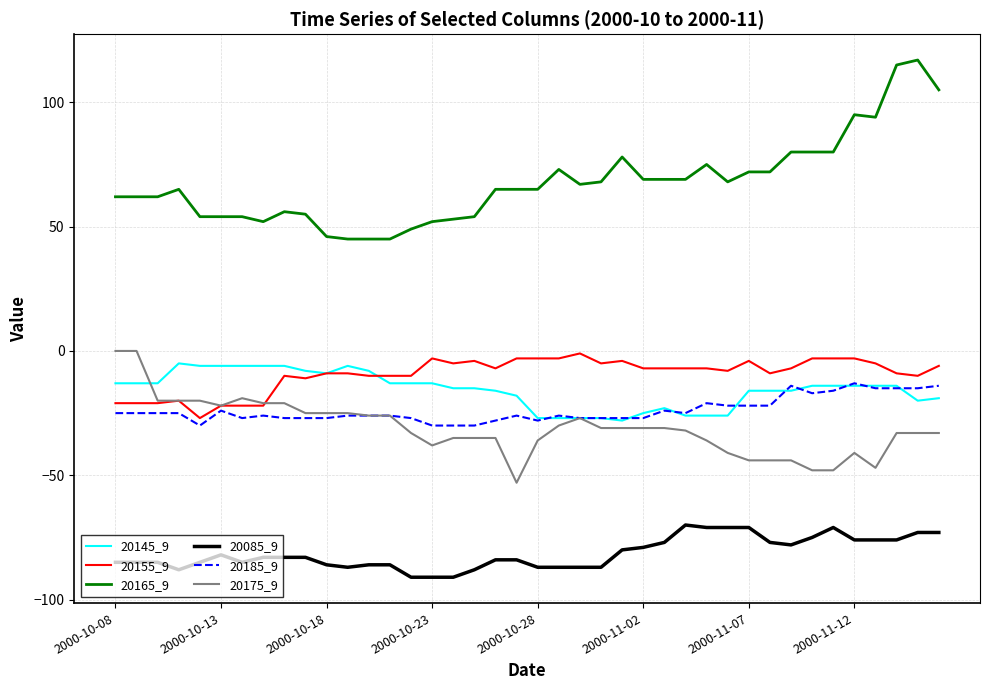

What is the smallest value displayed?

-91